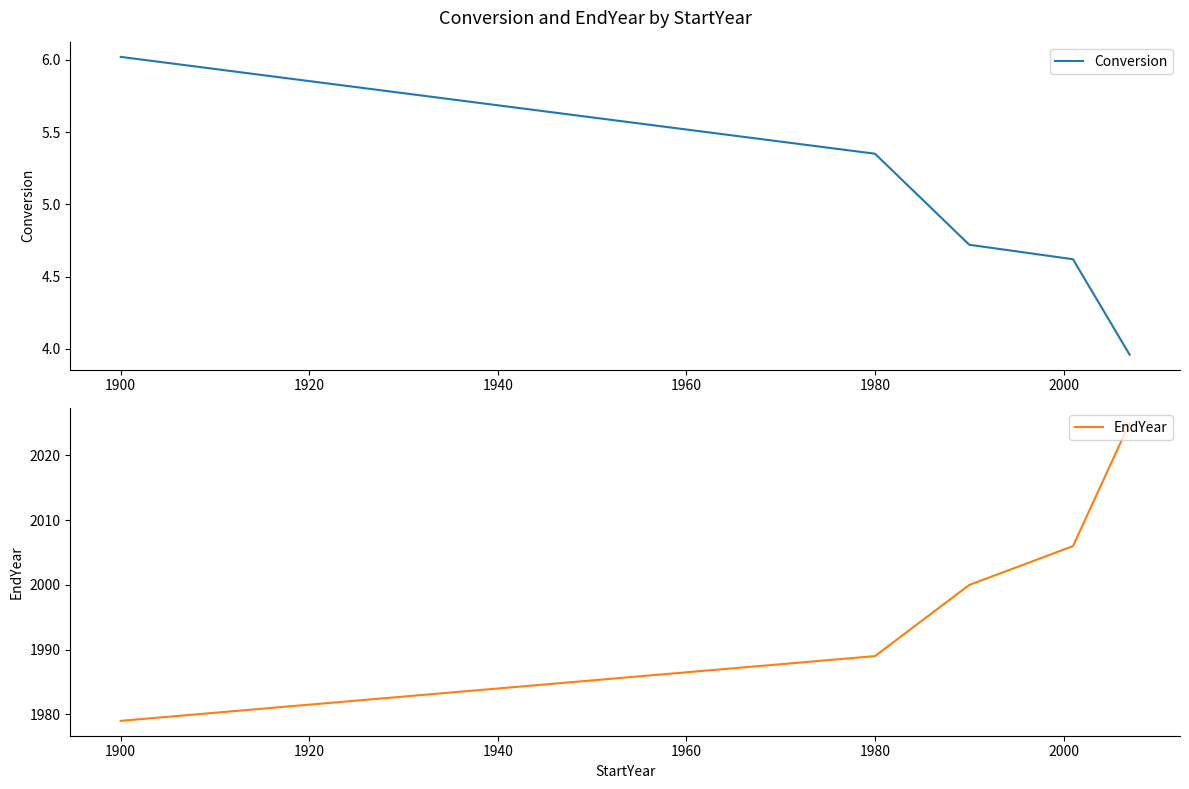

What is the sum of all Conversion values?

24.7